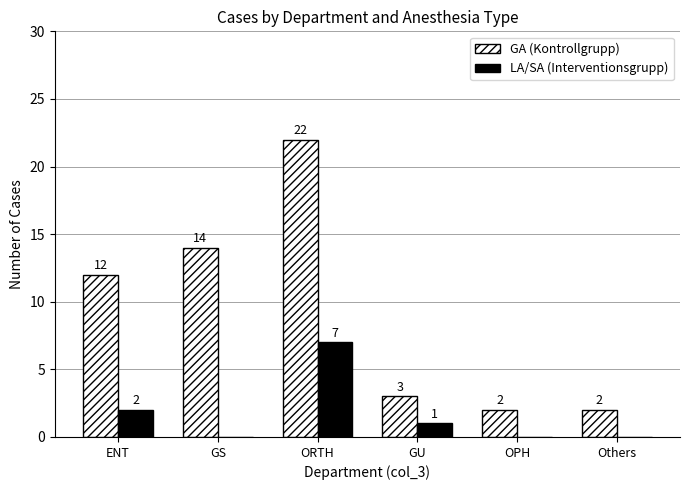

Does the chart contain stacked bars?

No